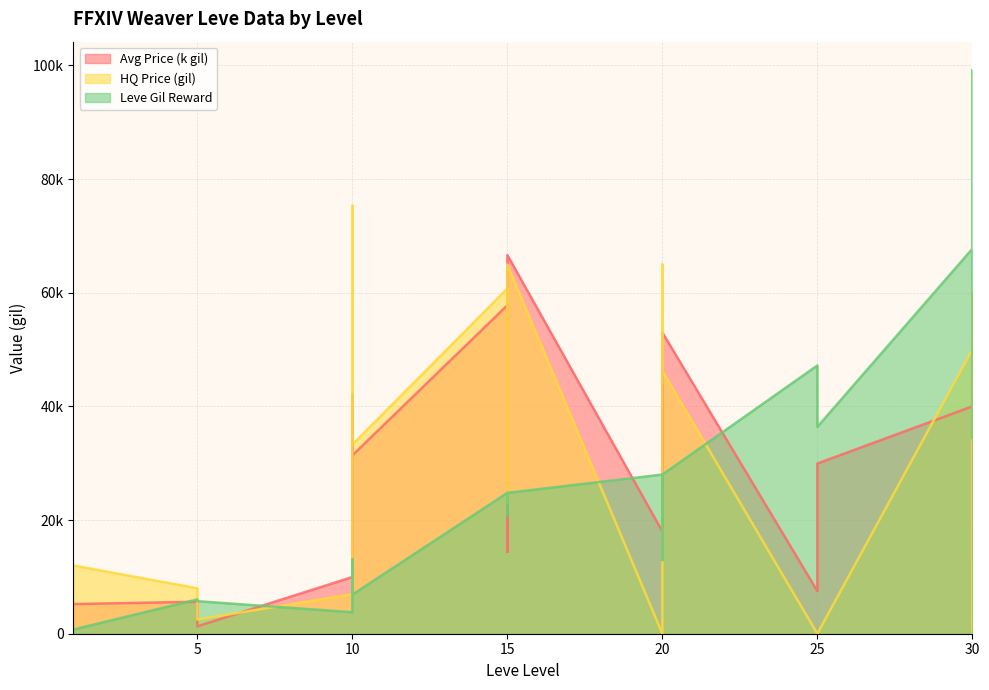

Where does the Avg Price (k gil) series first go above 26000?

10